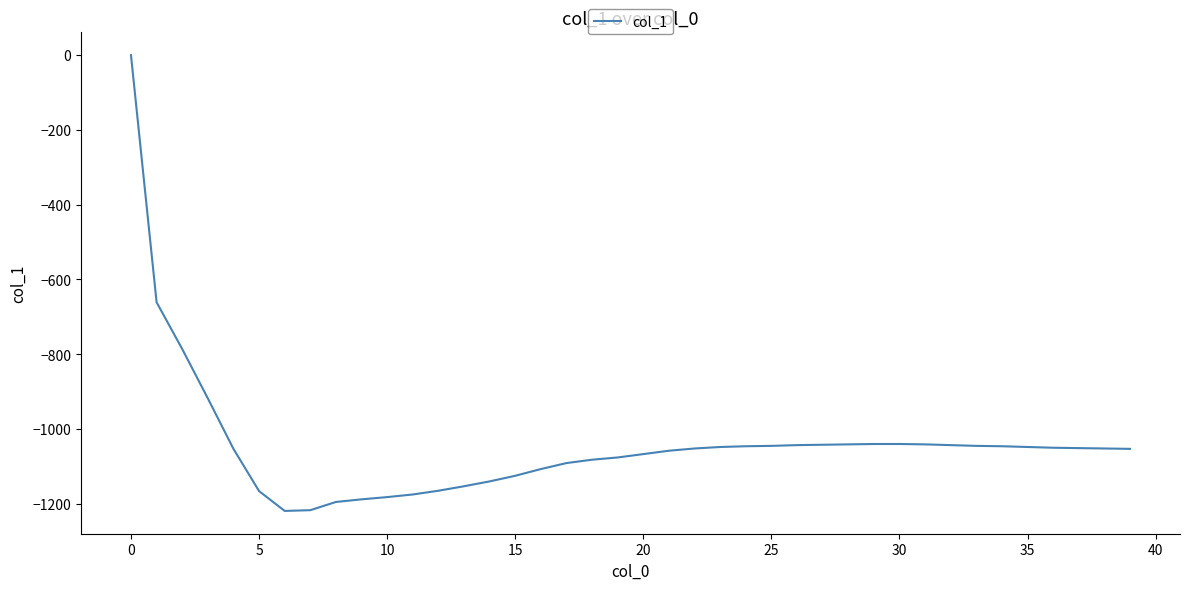

What is the minimum value shown in the chart?

-1219